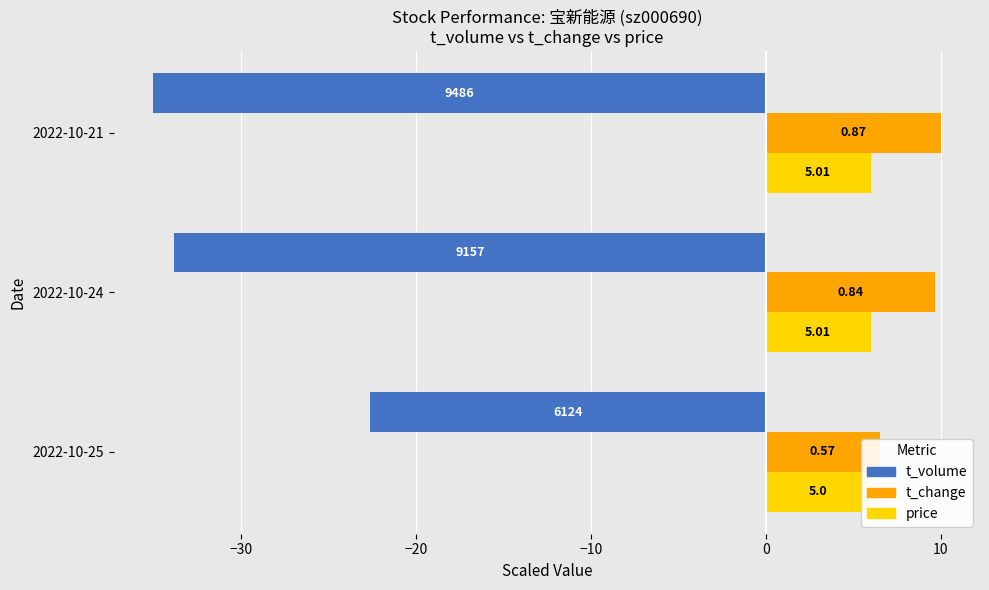

Rank the series by their maximum value, from lowest to highest.

t_volume, price, t_change